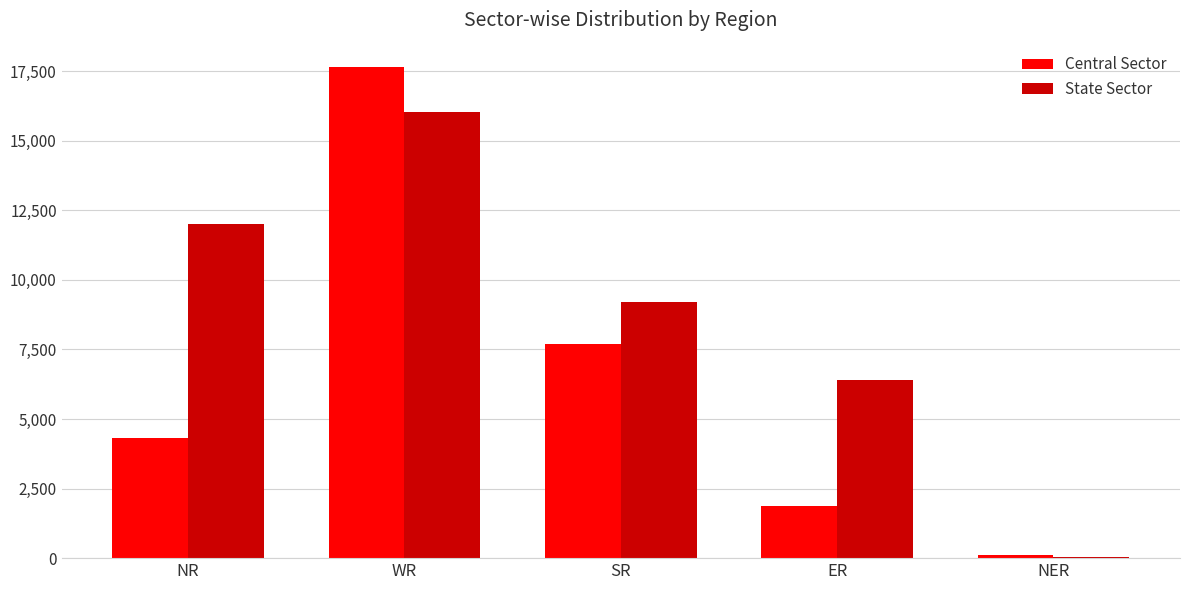

Which category has the highest value in the State Sector series?

WR